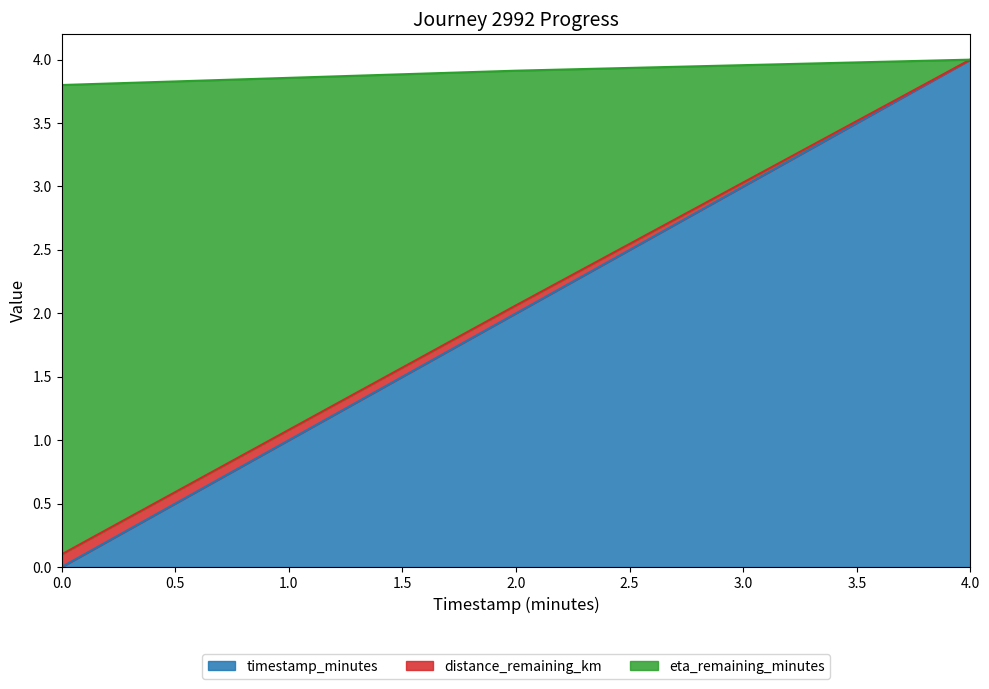

At which label does timestamp_minutes reach its peak?

4.0